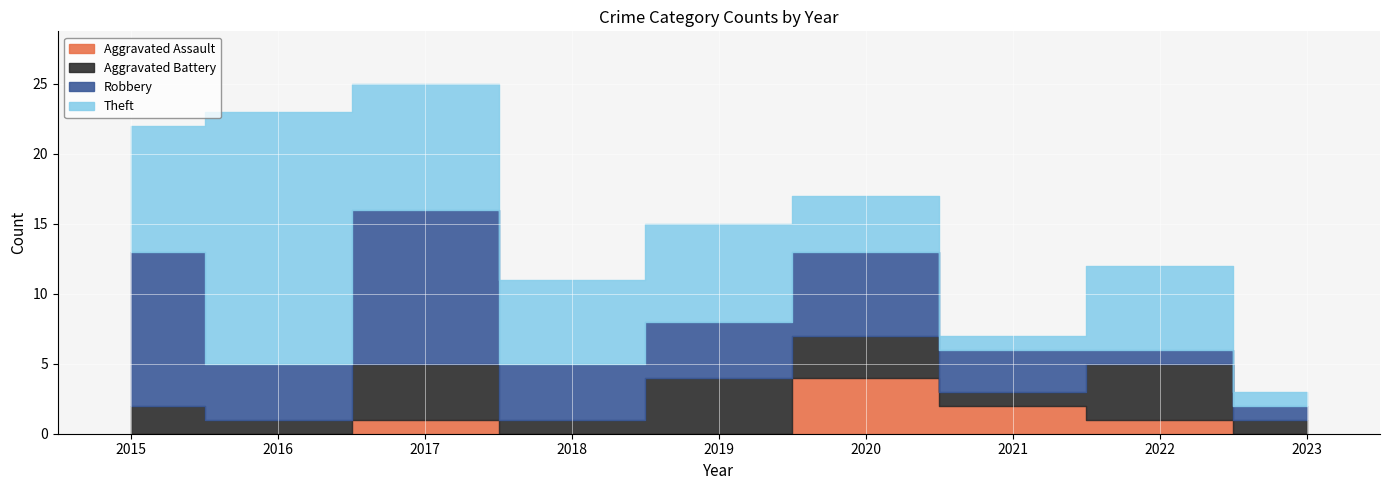

What is the value of the Robbery point at the 3rd from the left?

11